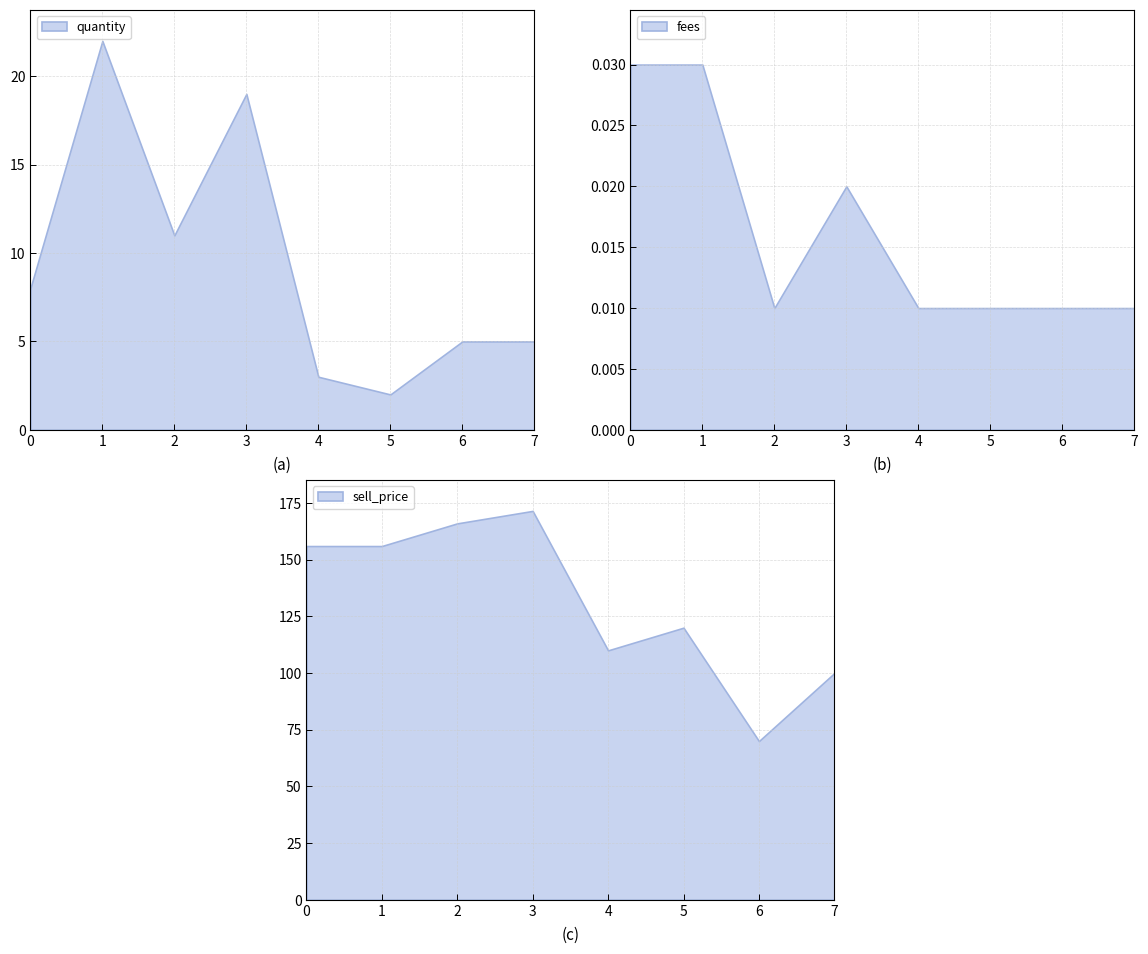

What is the maximum value shown in the chart?

171.5